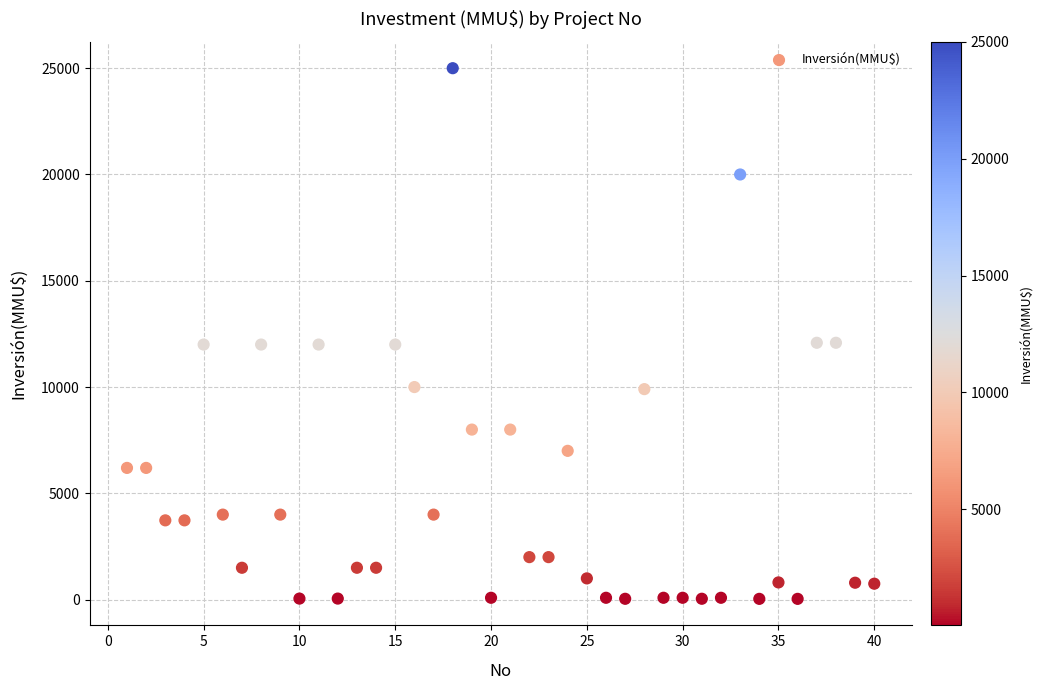

What is the range of Y values (max minus min)?

24963